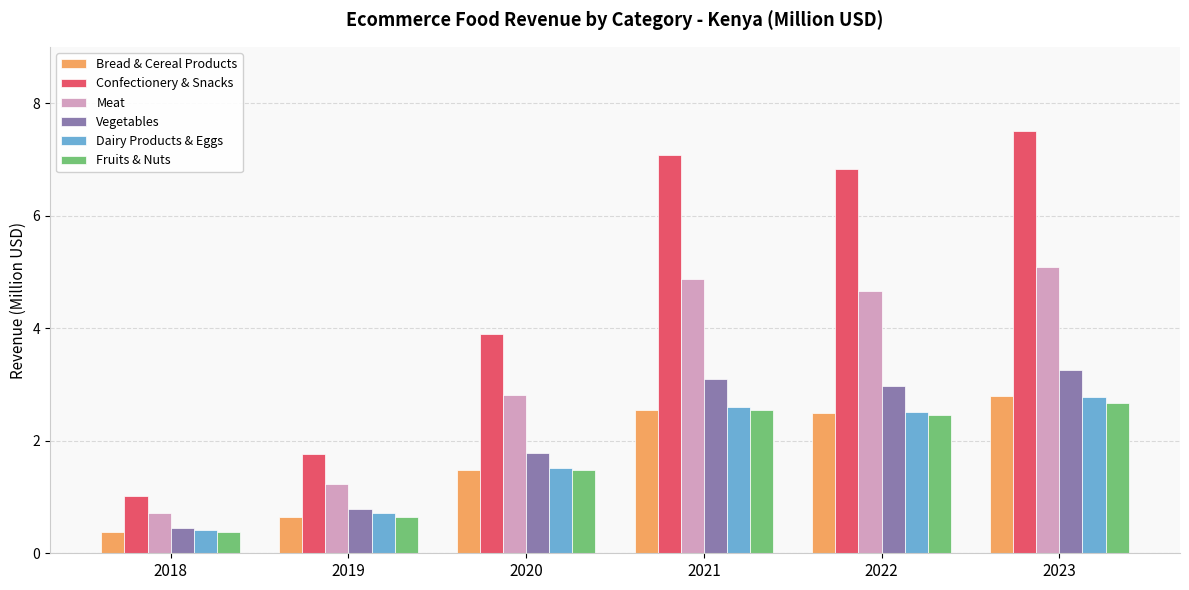

What is the difference between the maximum and minimum values in the Dairy Products & Eggs series?

2.4